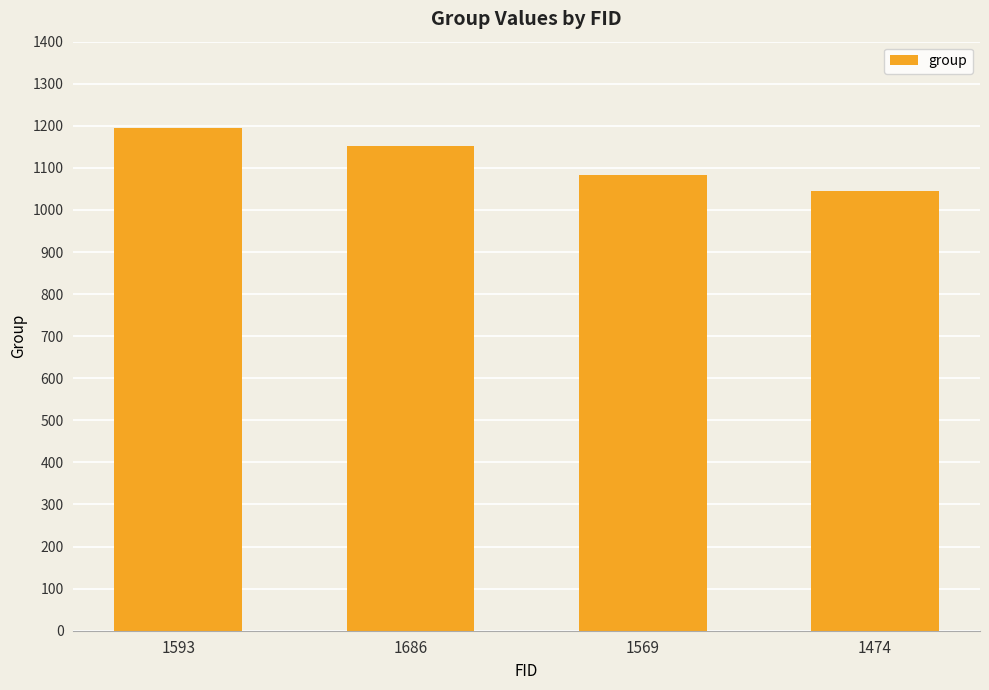

Where does the data first go above 1152?

1593